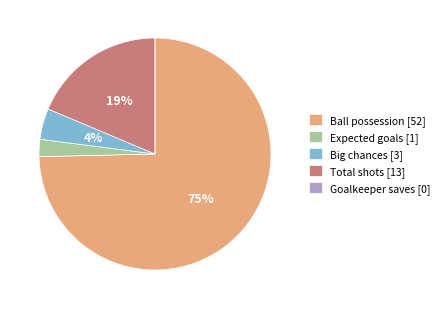

What is the largest slice in the pie chart?

Ball possession [52]